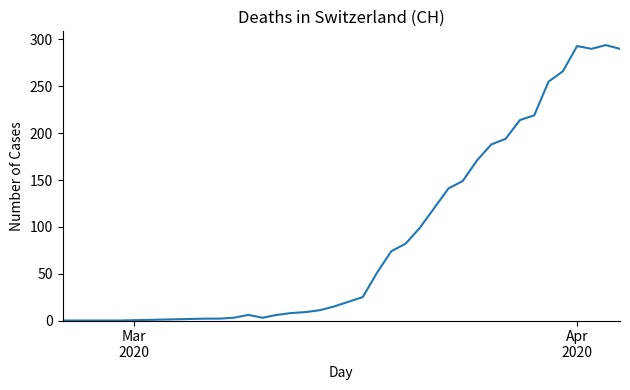

What is the maximum value shown in the chart?

294